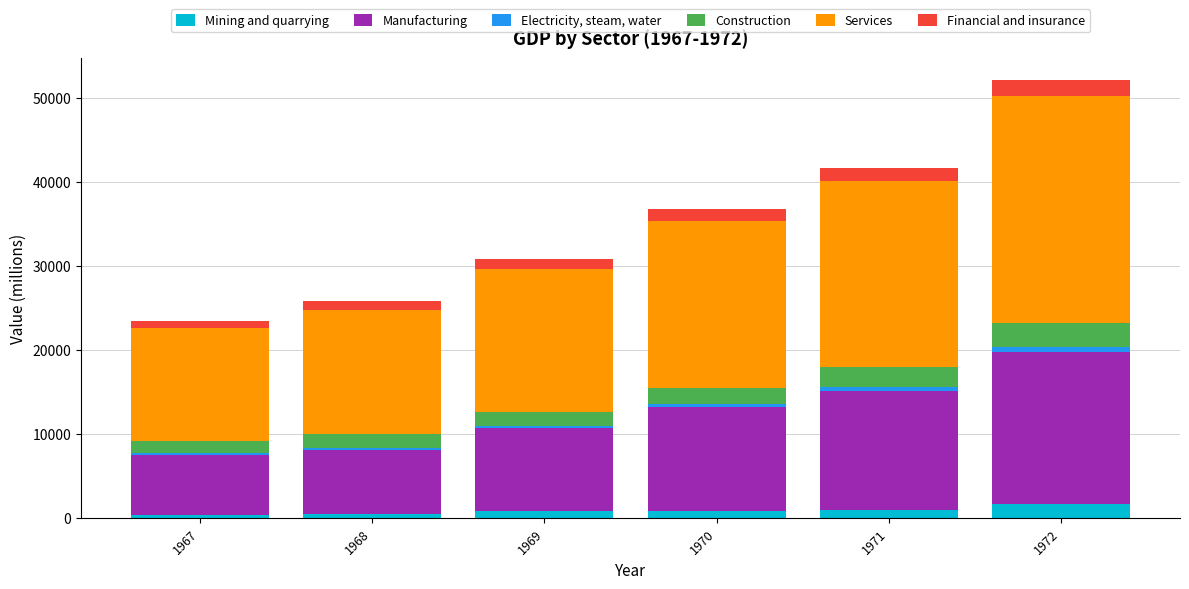

Count the number of categories in the chart.

6